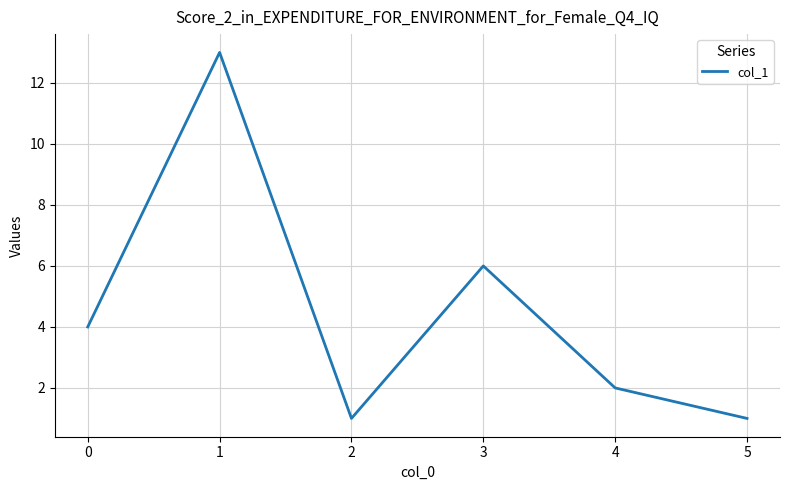

Approximately how many times larger is the value at 0 compared to 1?

0.3